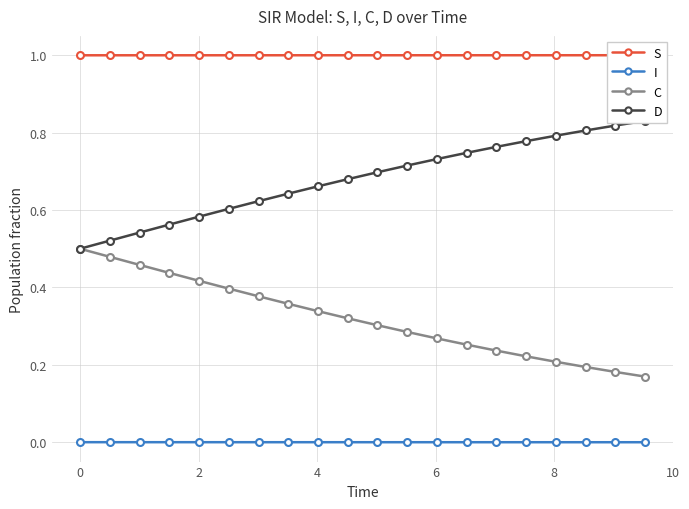

True or false: I and C cross at least once.

False